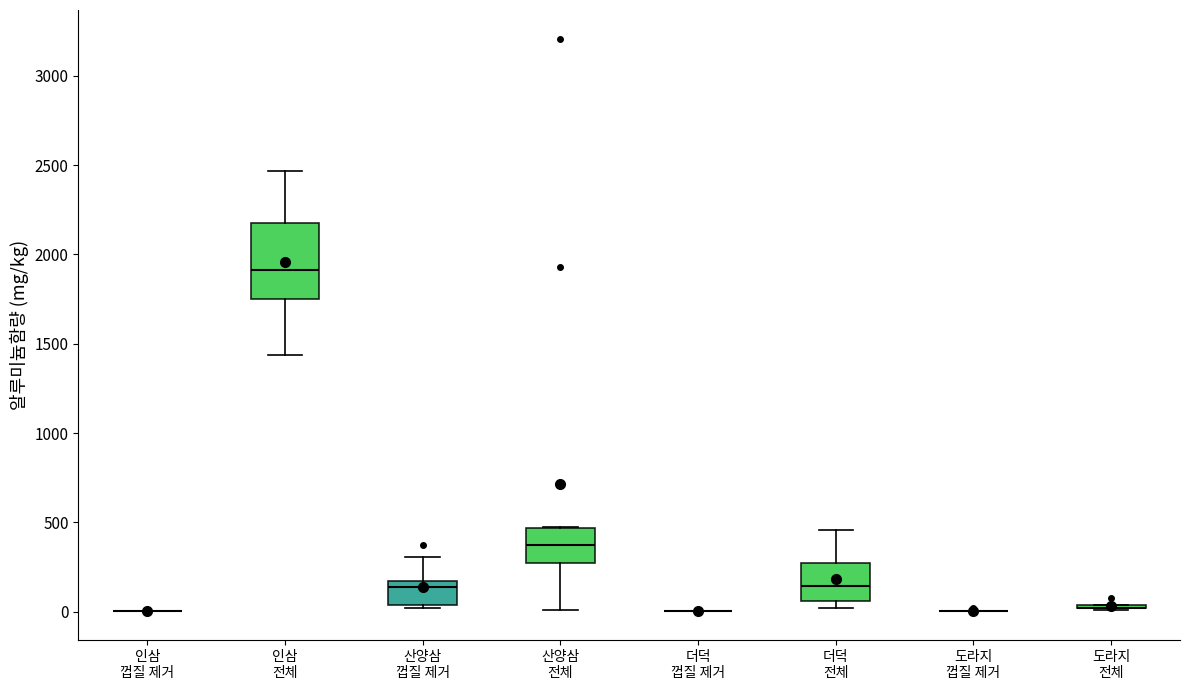

Comparing the boxes themselves (not the whiskers), which one is the tallest?

인삼 전체